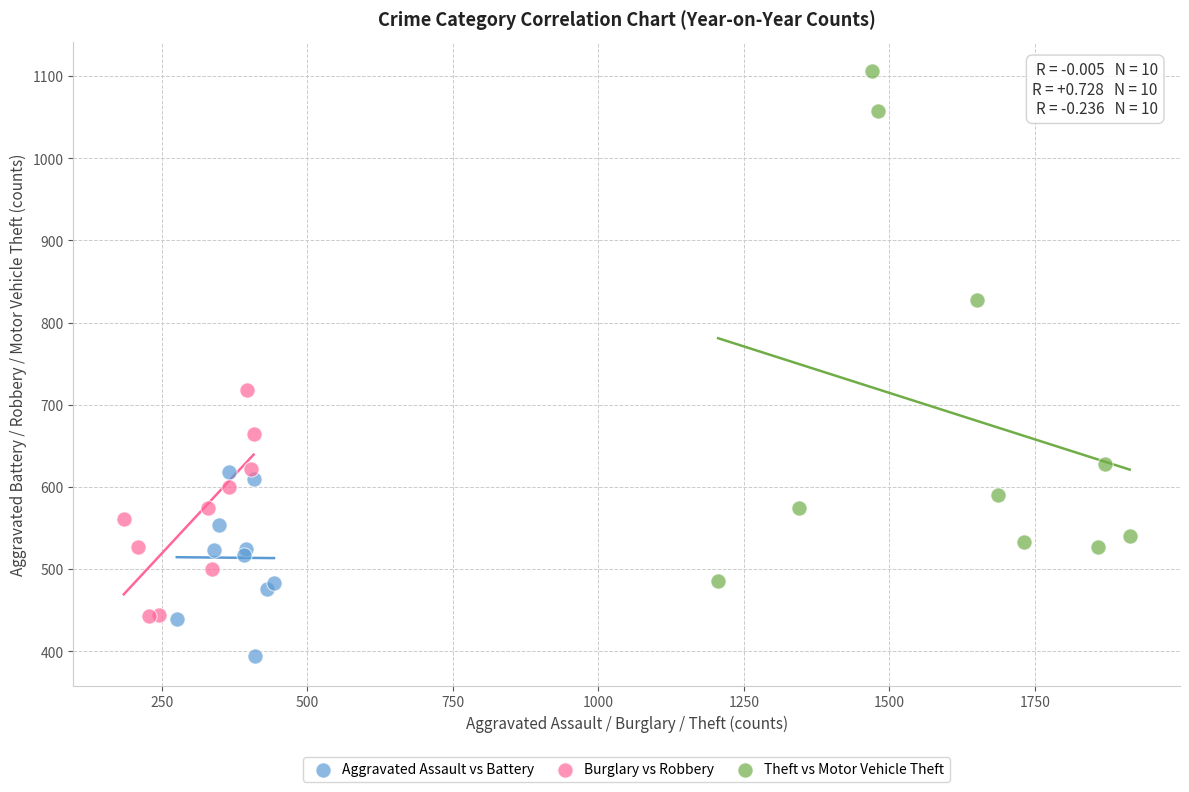

Which series contains the highest Y value?

Theft vs Motor Vehicle Theft